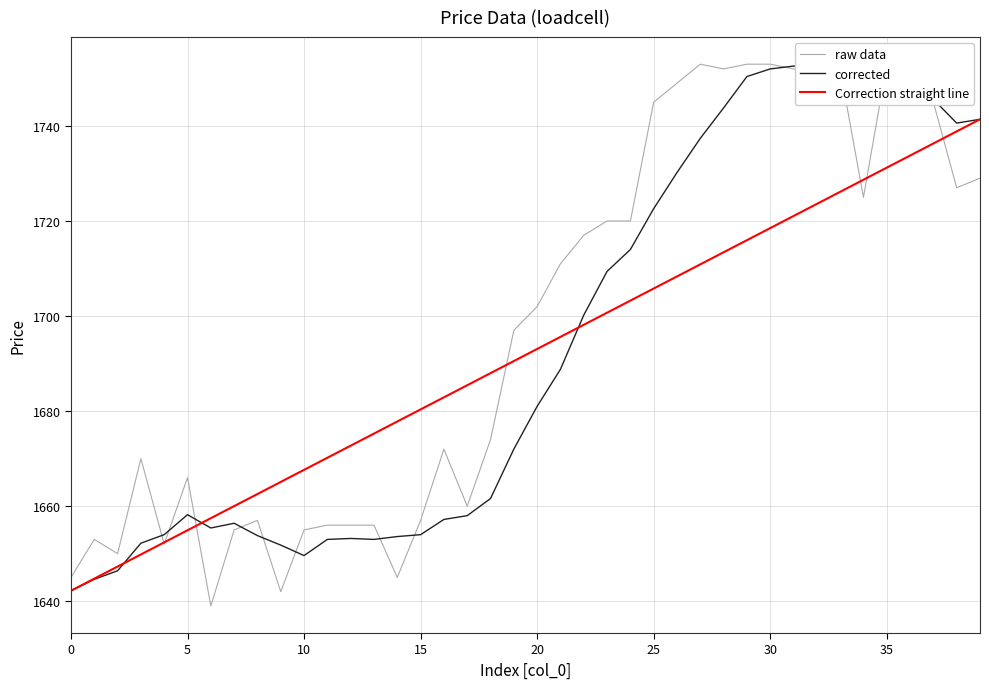

What is the difference between the highest and lowest values at 9?

23.1